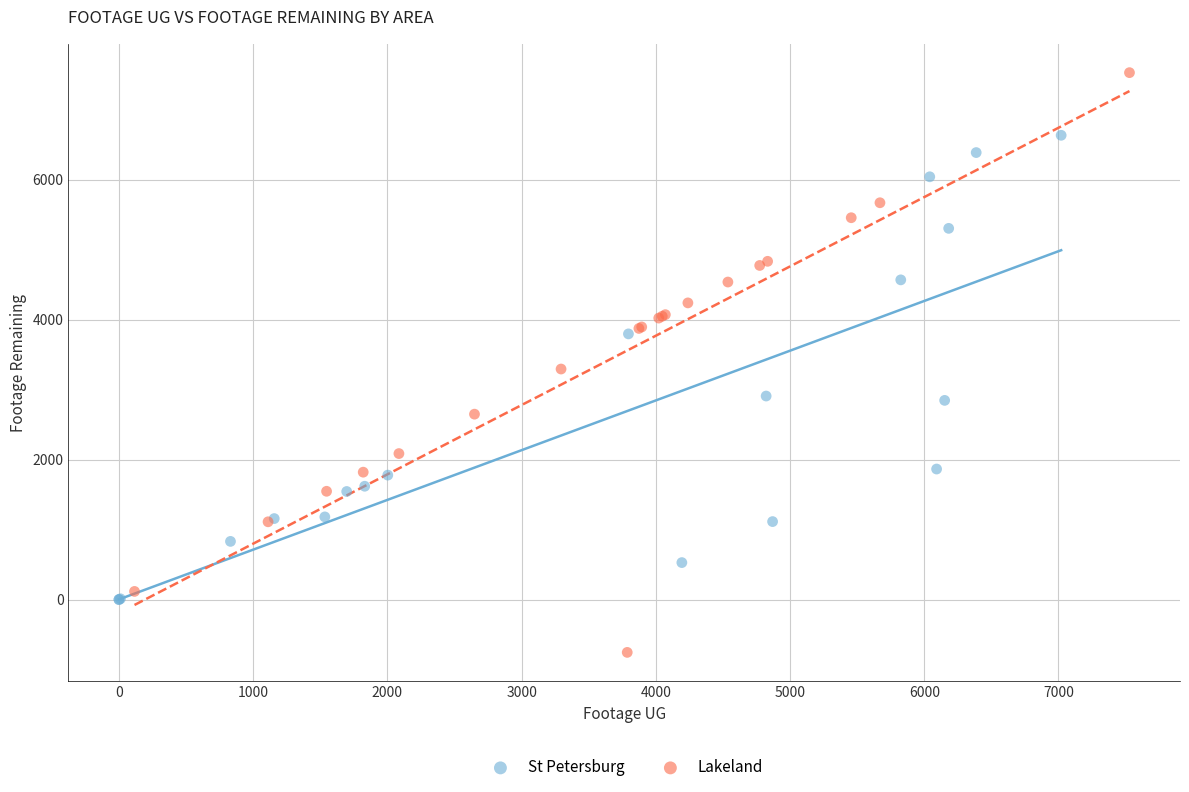

Which series reaches the minimum Y coordinate?

Lakeland